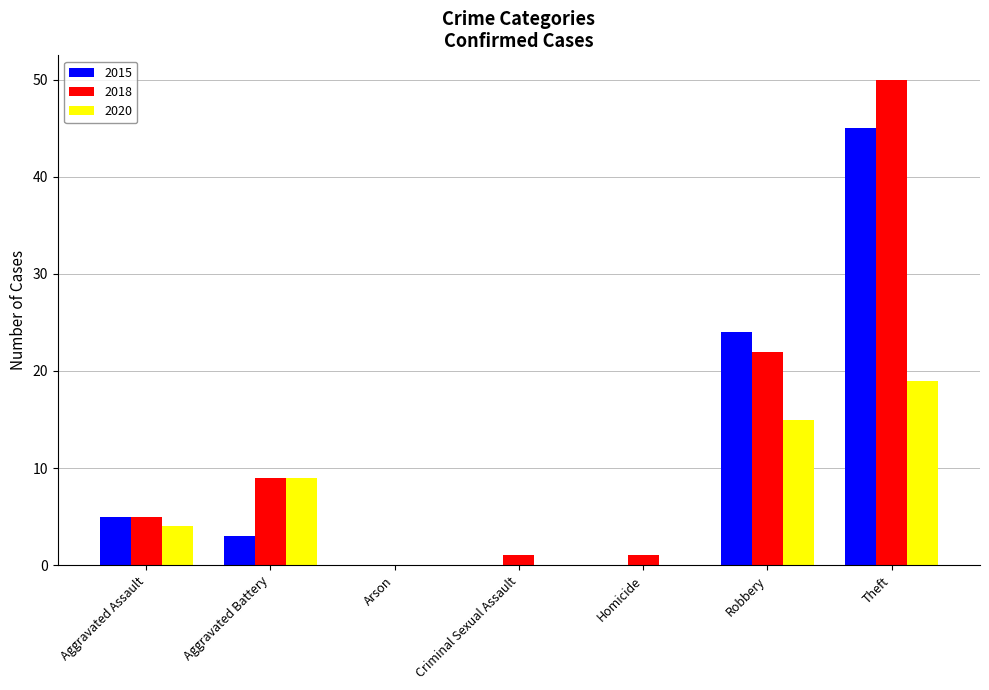

What is the sum of all 2015 values?

77